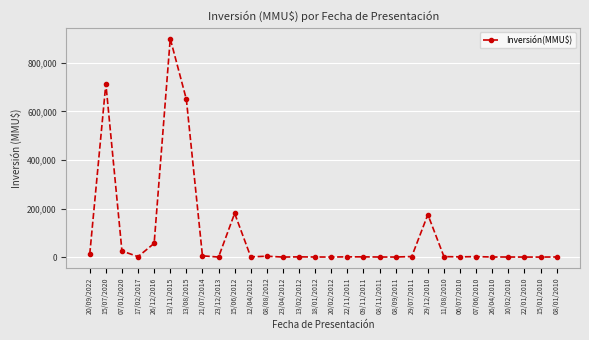

What is the greatest value displayed?

900000